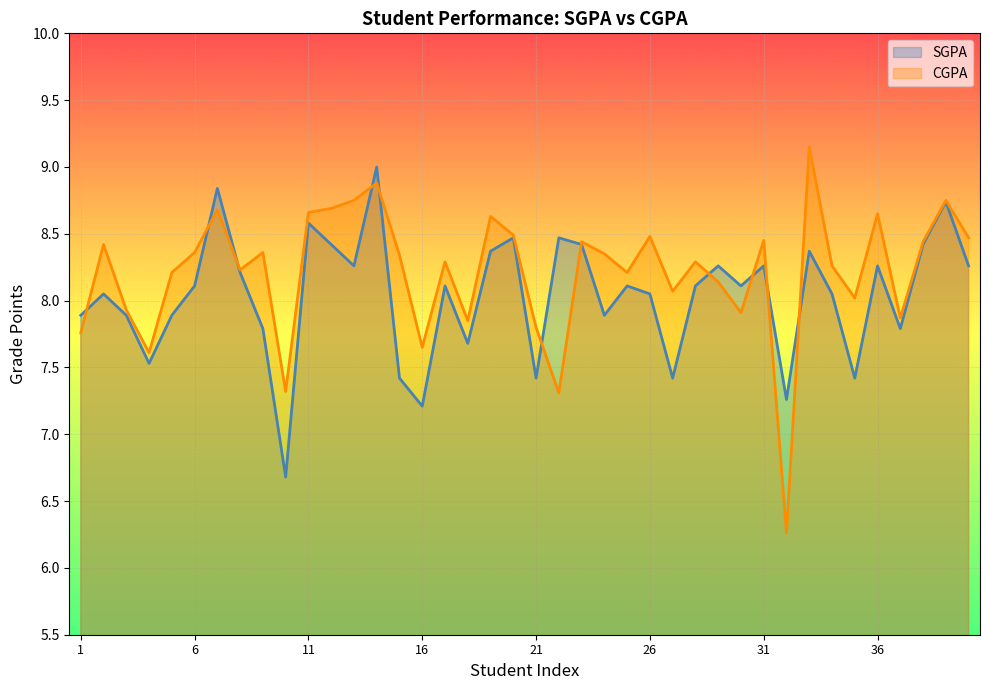

What is the difference between the second highest and minimum values in the SGPA series?

2.2